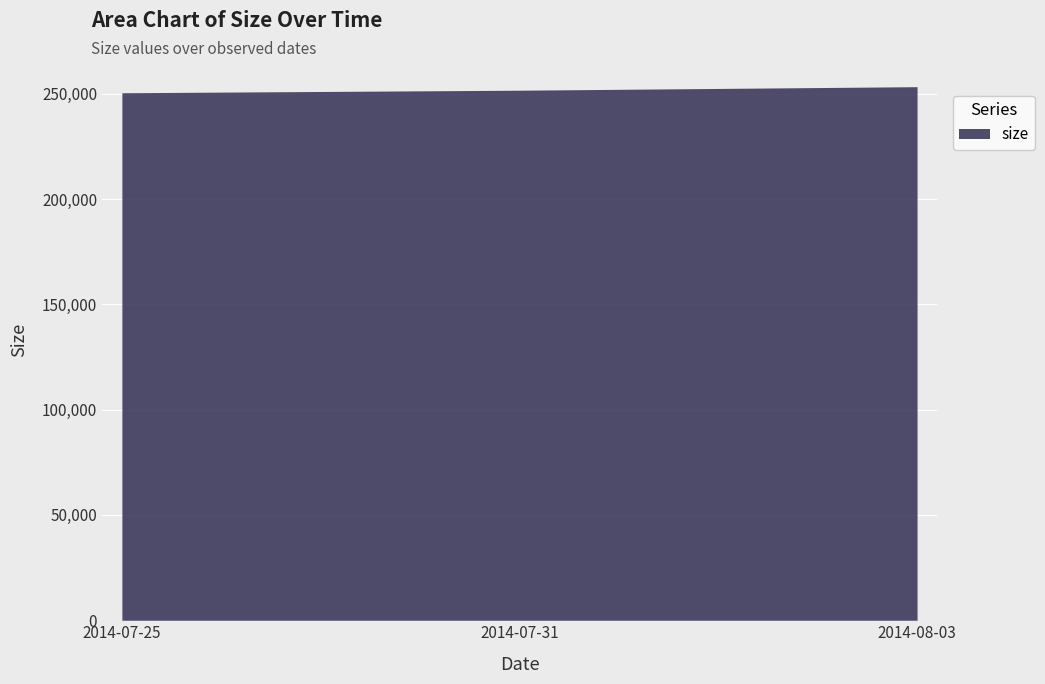

What is the greatest value displayed?

253377